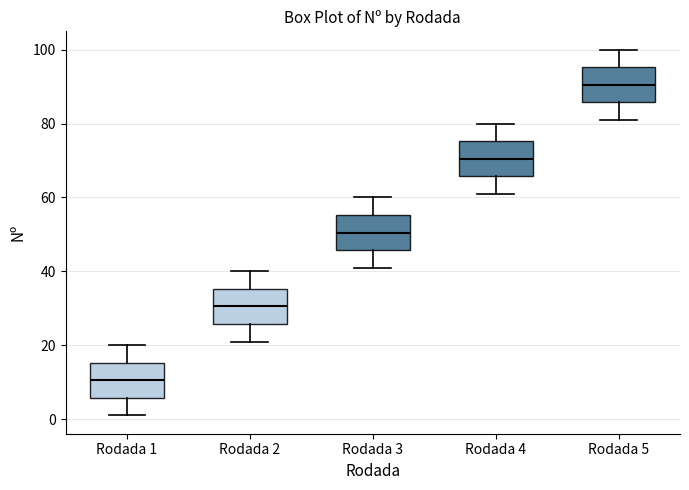

Reading left to right, transcribe this box plot: for each box, give where its median line is, the range the box spans, and where its two whiskers end, as read against the y-axis. The values are not printed on the chart, so give them approximately, as read against the axis.

Rodada 1: median 10, box 6 to 16, whiskers 2 to 20
Rodada 2: median 30, box 26 to 36, whiskers 22 to 40
Rodada 3: median 50, box 46 to 56, whiskers 42 to 60
Rodada 4: median 70, box 66 to 76, whiskers 62 to 80
Rodada 5: median 90, box 86 to 96, whiskers 82 to 100